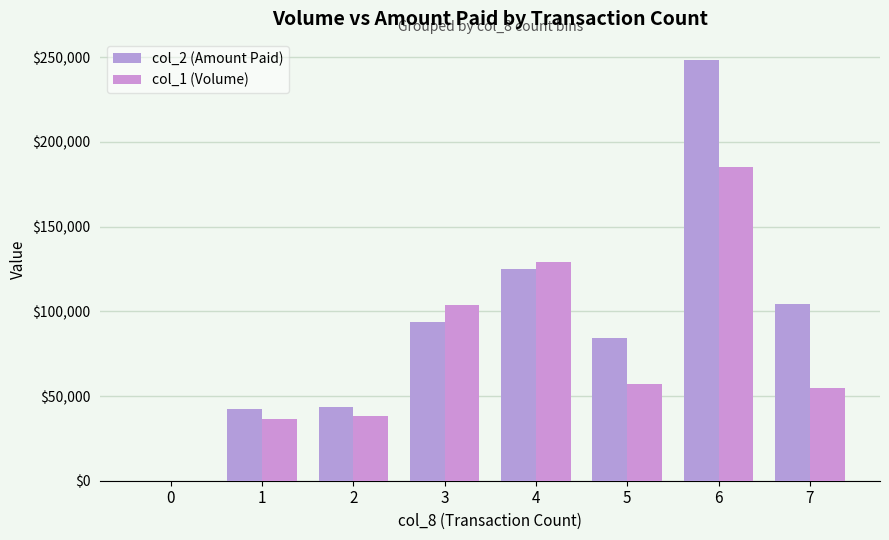

Reading left to right, transcribe all the data shown in this chart.

col_2 (Amount Paid): 0	42310	43380	93876	124716	84212	248413	104250
col_1 (Volume): 0	36666	38500	103666	129000	57250	185333	55000